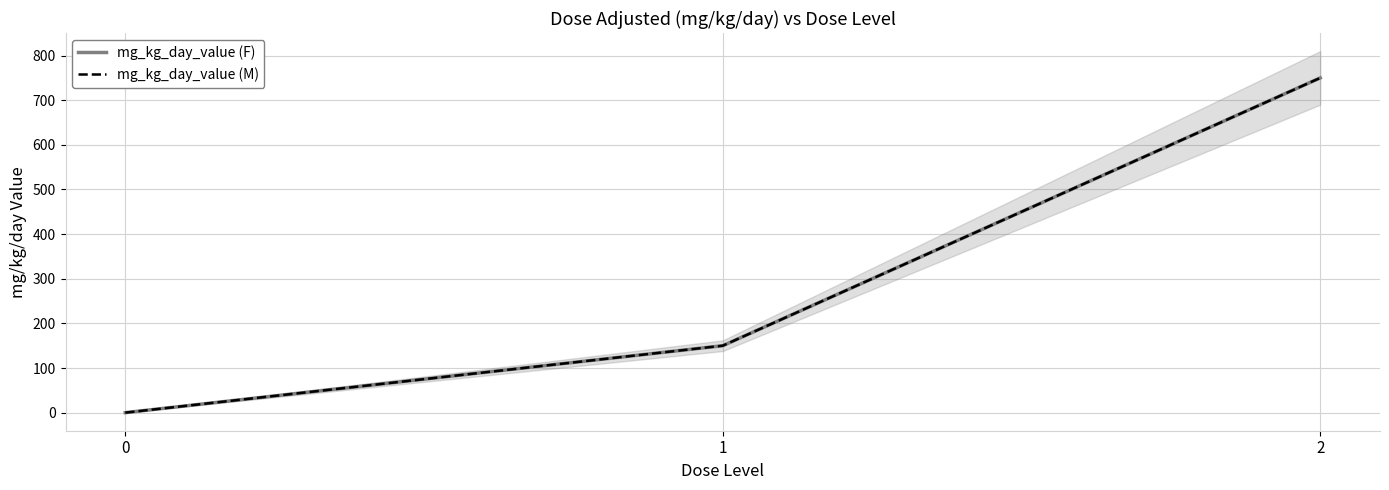

What is the approximate value of mg_kg_day_value (F) at 1?

150.0